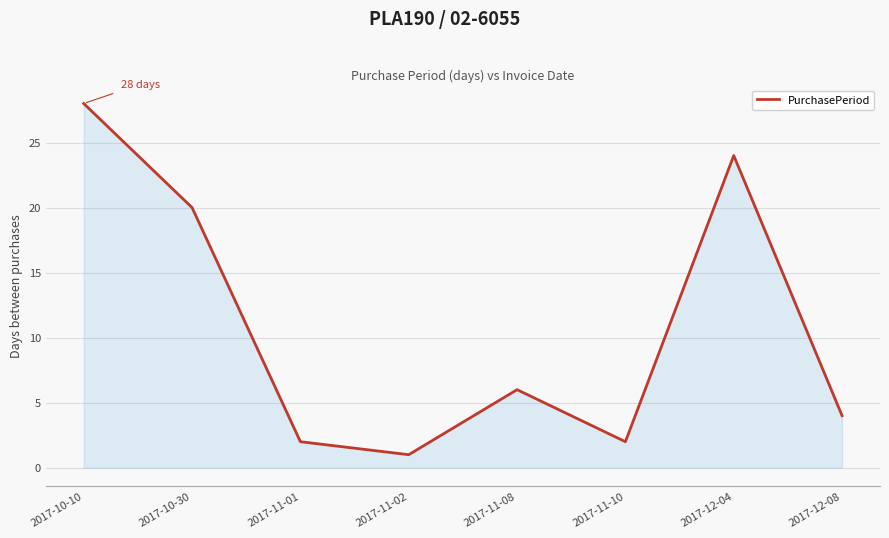

What position from the left is 2017-11-01?

3